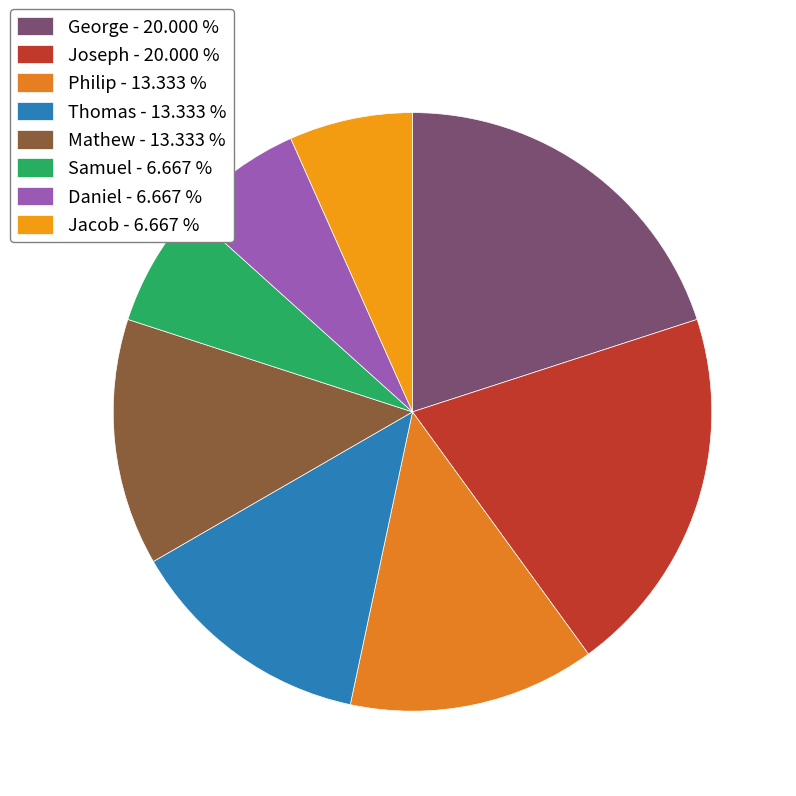

To the nearest percent, what portion does Samuel represent?

7%